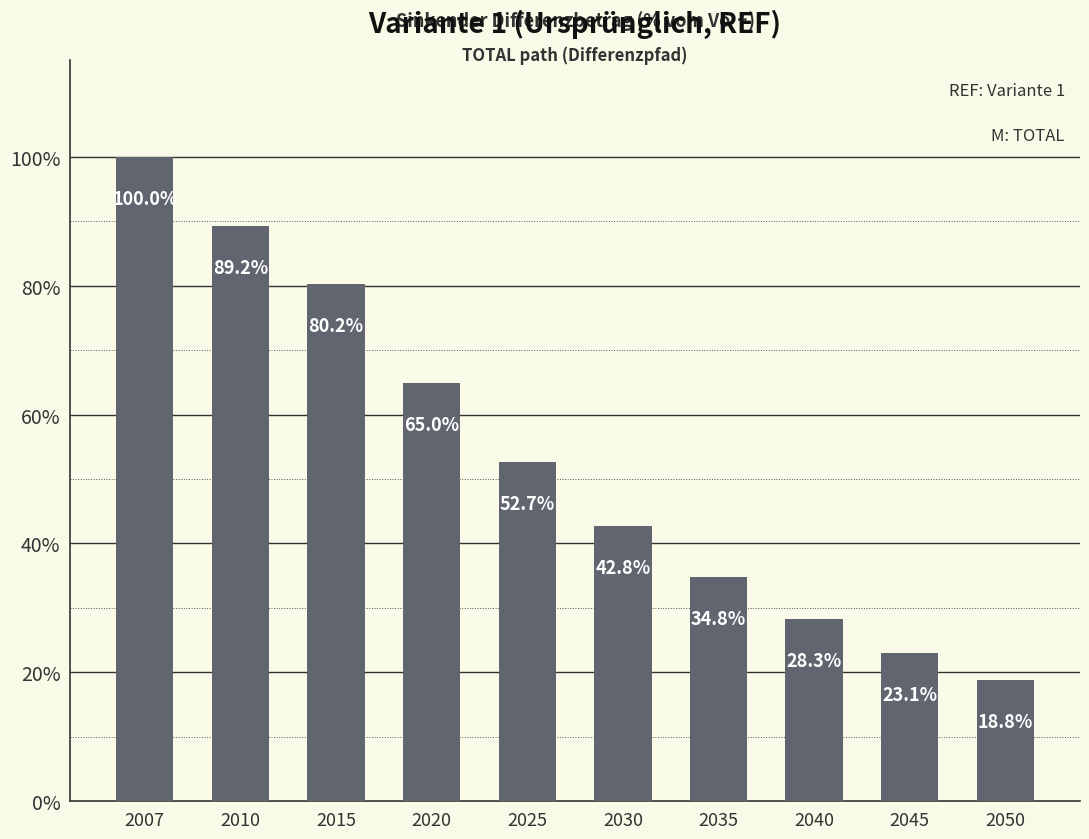

Does the chart contain any negative values?

No